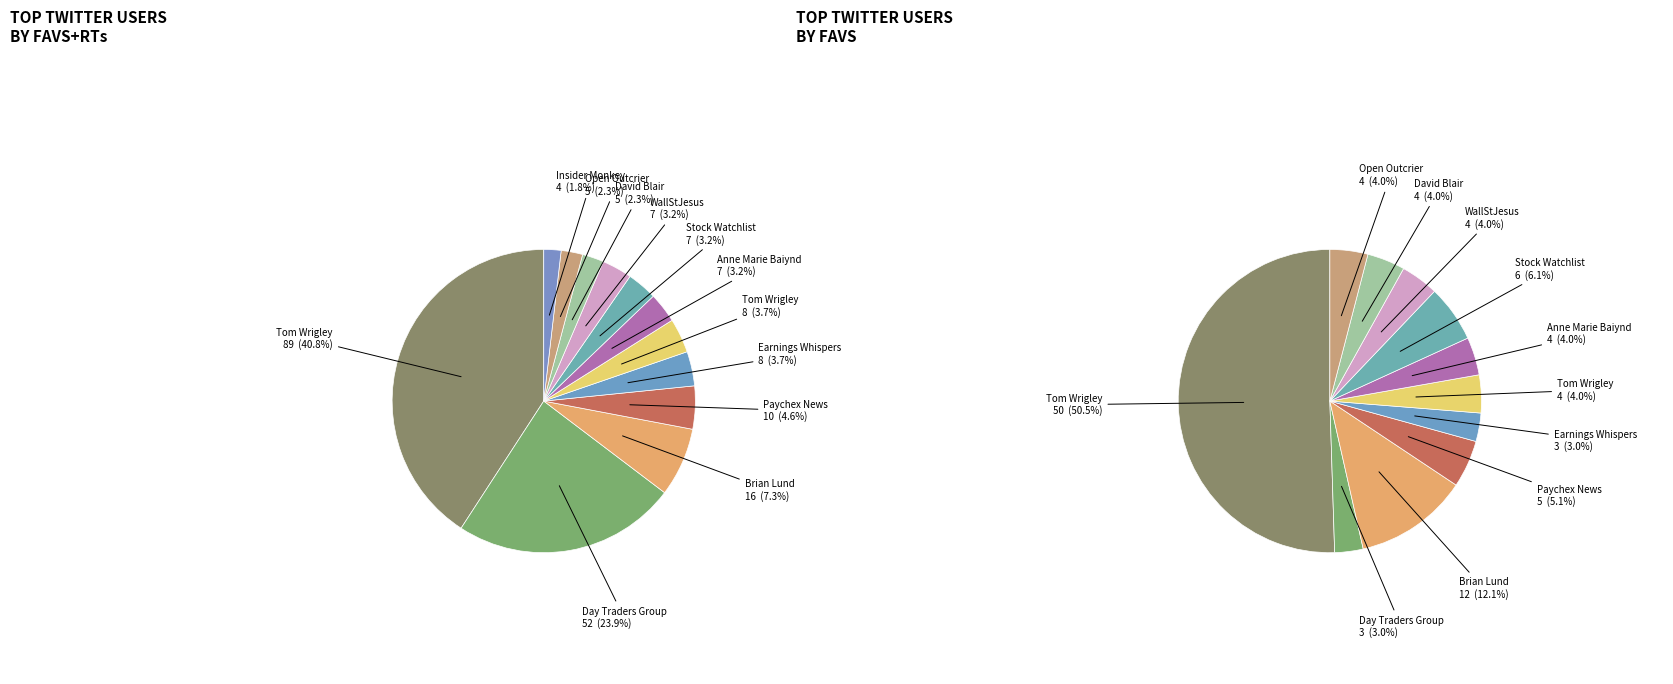

To the nearest percent, what is the difference between the Paychex News (10) and Anne Marie Baiynd (7) slice percentages?

1%